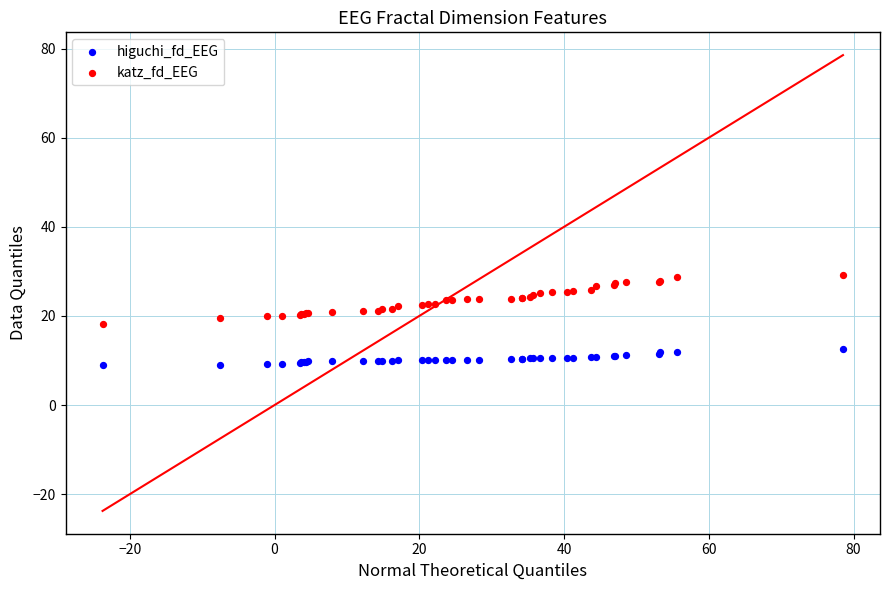

What is the X range (max minus min) for the scatter plot?

102.3